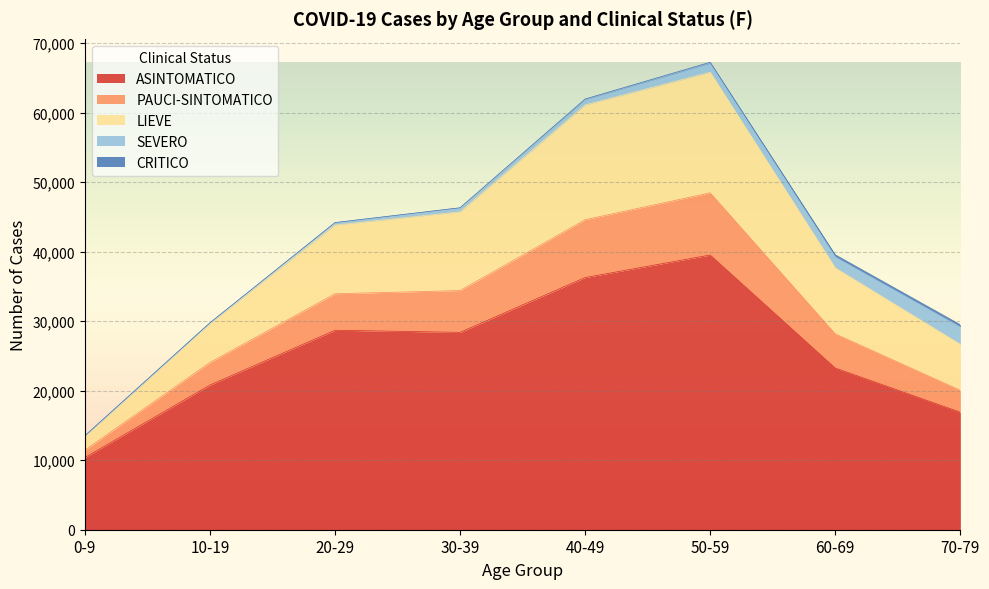

What is the highest value of the ASINTOMATICO series?

39519